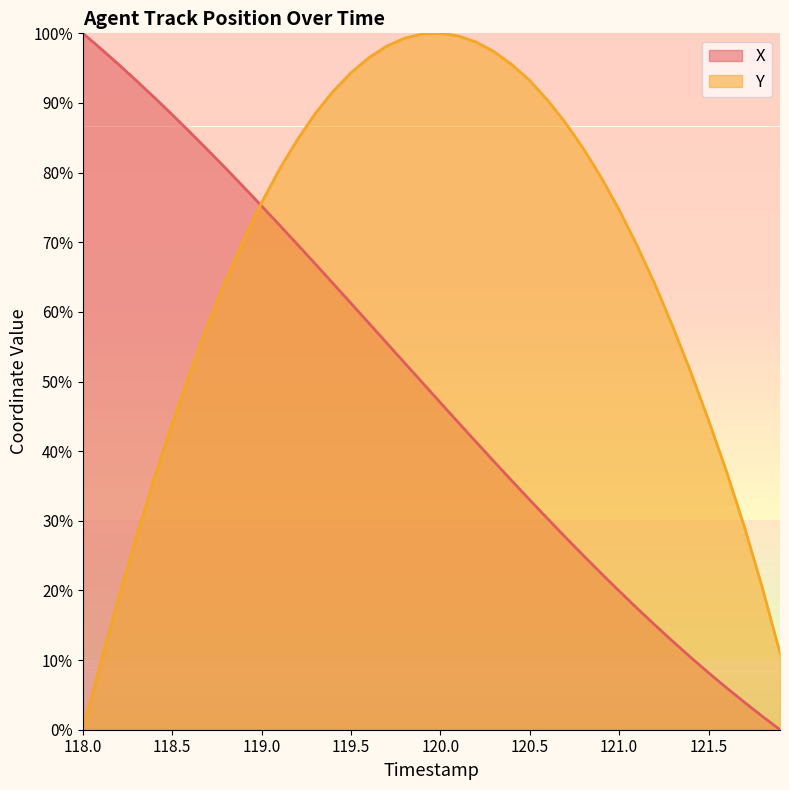

The X series shows 61.2 at 119.5. True or false?

True